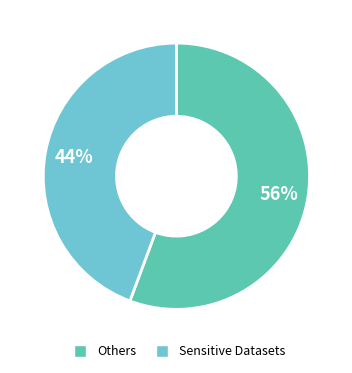

Count the number of slices in the pie.

2